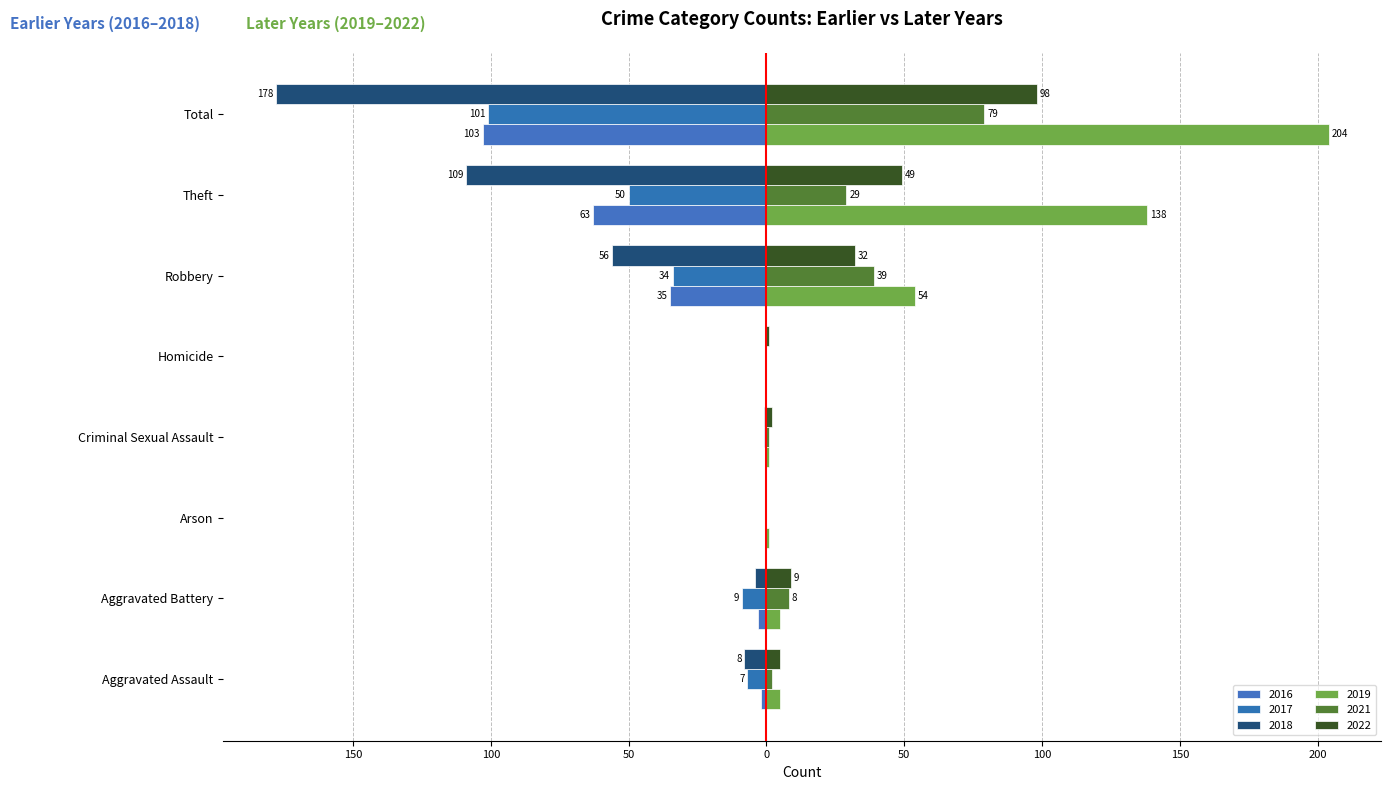

What is the value of the 2021 bar at the 7th from the left?

29